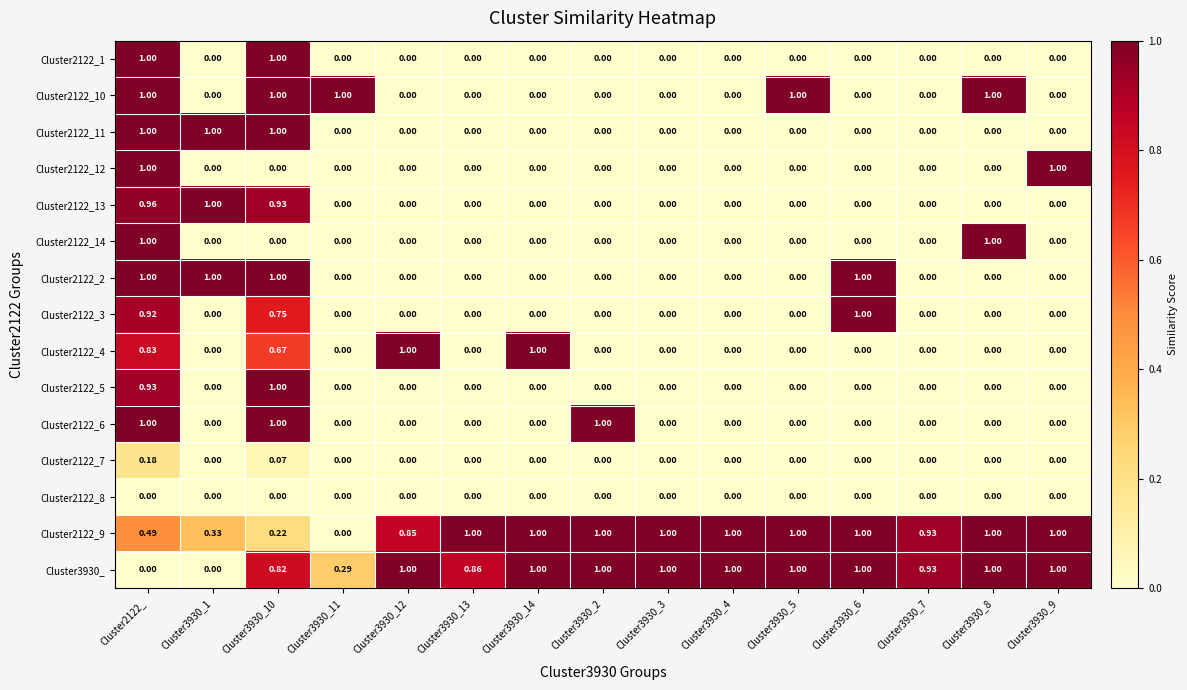

At how many categories does at least one series exceed 0?

15